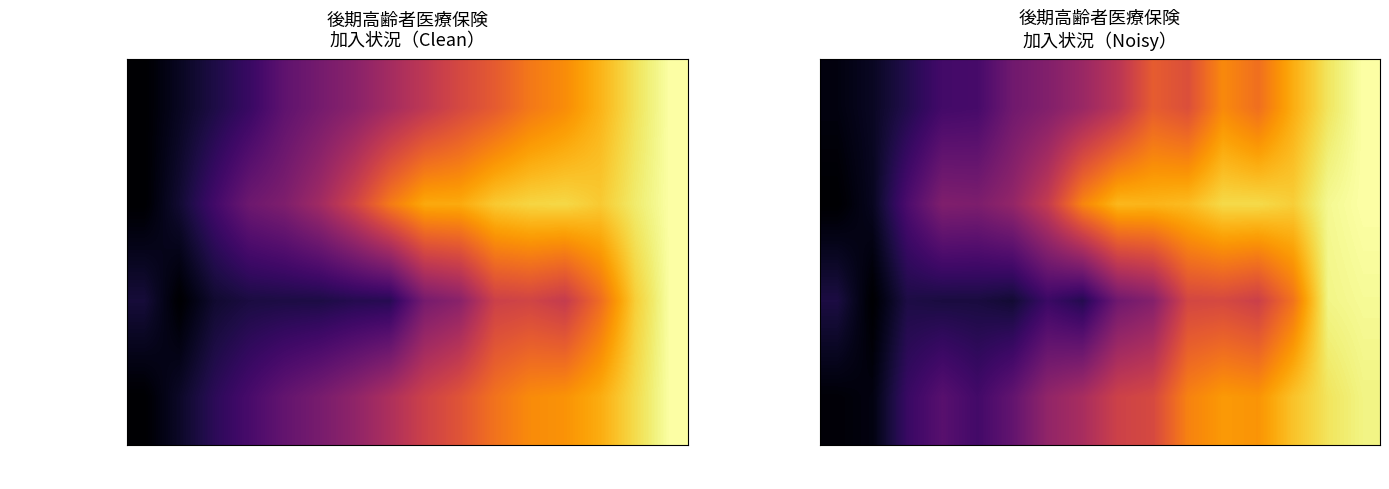

What is the difference between the maximum and minimum values in the 被保険者数(人) series?

1.0